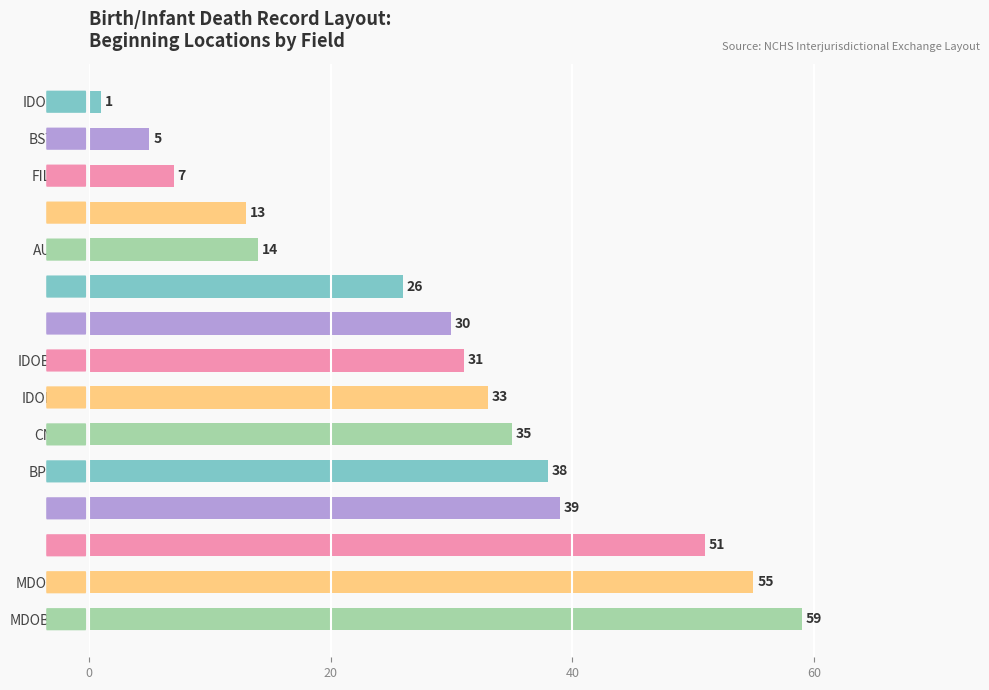

Reading top to bottom, what are all the values shown in this chart?

IDOB_YR=1	BSTATE=5	FILENO=7	VOID=13	AUXNO=14	TB=26	ISEX=30	IDOB_MO=31	IDOB_DY=33	CNTYO=35	BPLACE=38	FNPI=39	SFN=51	MDOB_YR=55	MDOB_MO=59